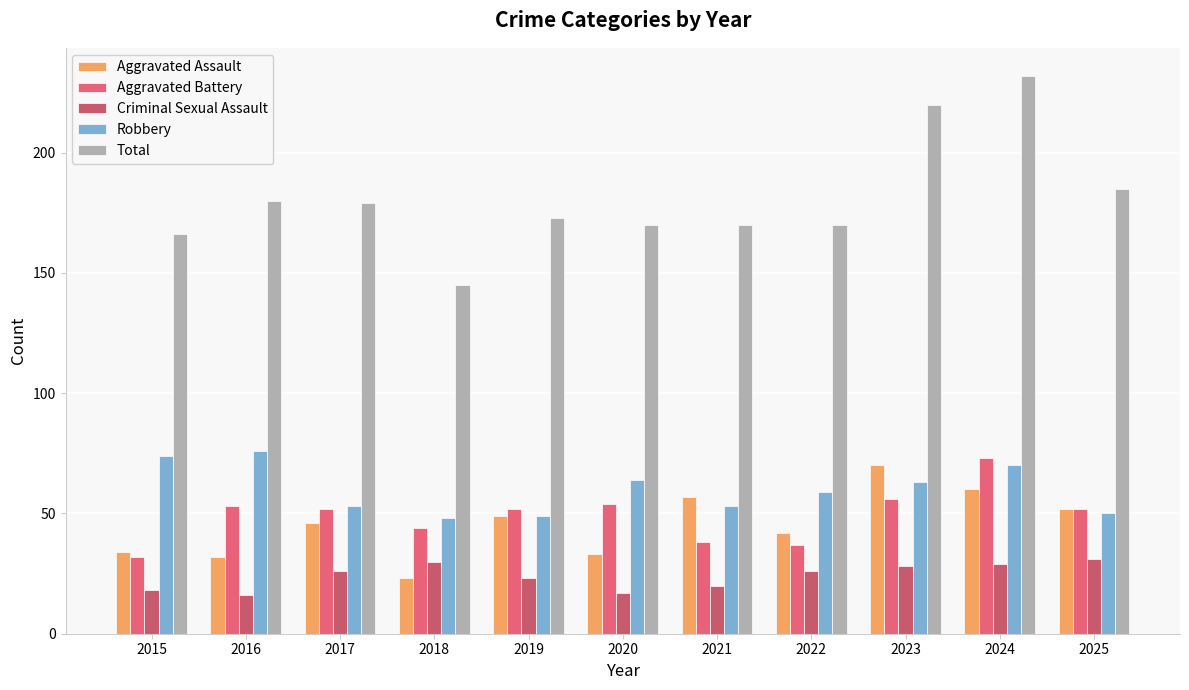

Are the bars horizontal?

No